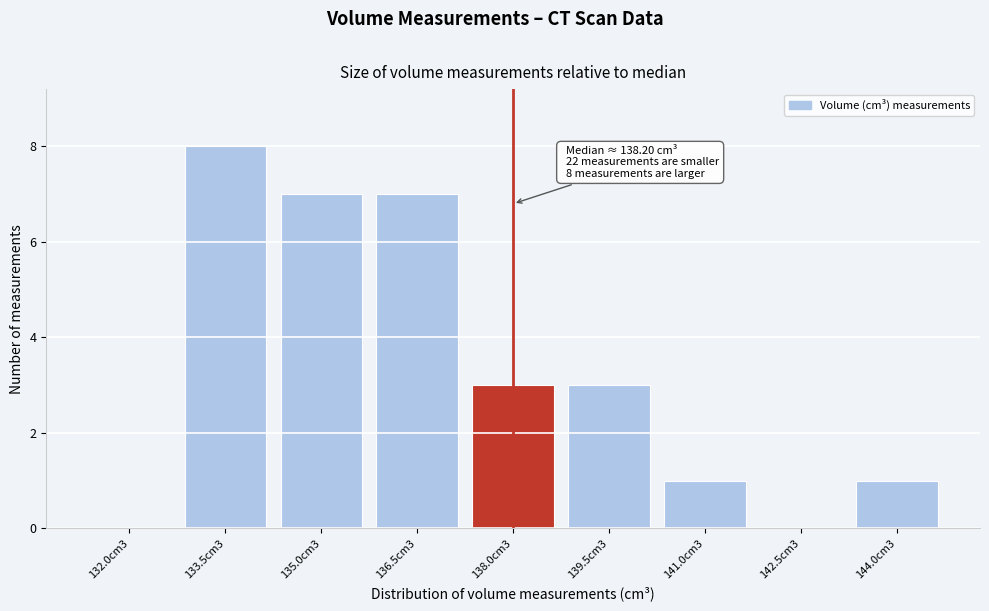

Reading left to right, what are all the values shown in this chart?

132.0cm3=0	133.5cm3=8	135.0cm3=7	136.5cm3=7	138.0cm3=3	139.5cm3=3	141.0cm3=1	142.5cm3=0	144.0cm3=1